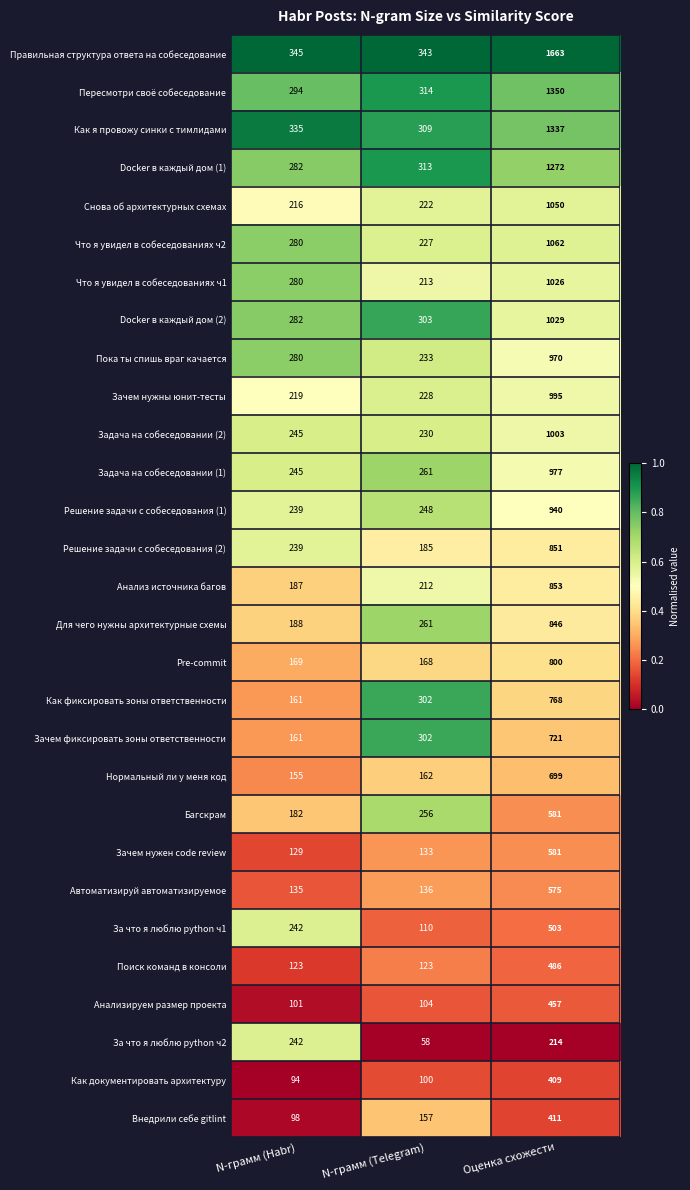

True or false: Зачем фиксировать зоны ответственности has a value of 253 at N-грамм (Habr).

False